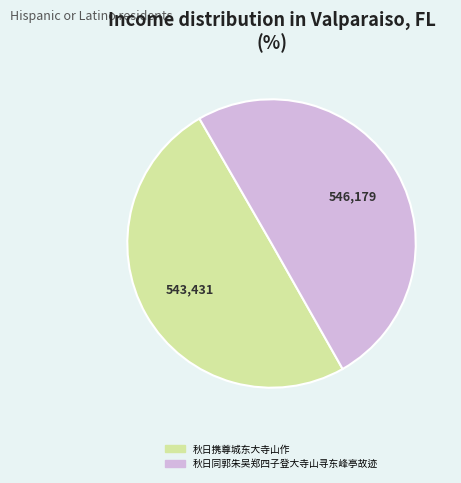

Is the sum of 秋日携尊城东大寺山作 and 秋日同郭朱吴郑四子登大寺山寻东峰亭故迹 greater than half?

Yes